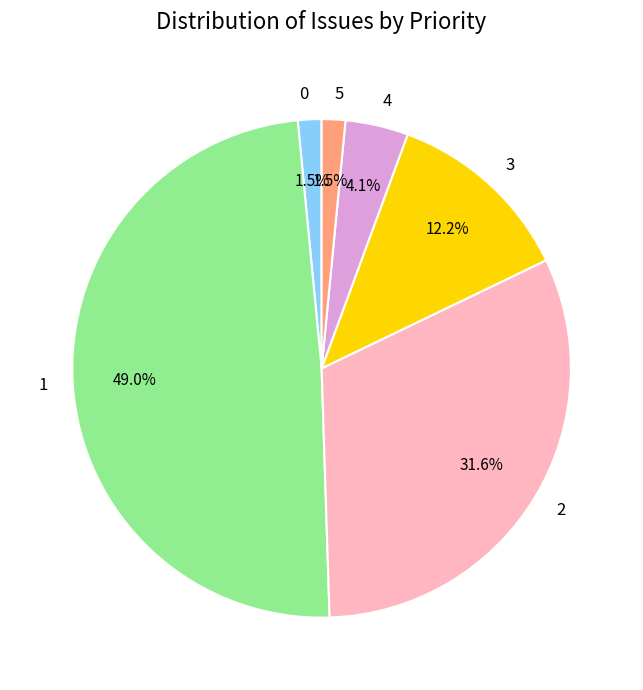

How much of the chart is everything except 1?

51.0%